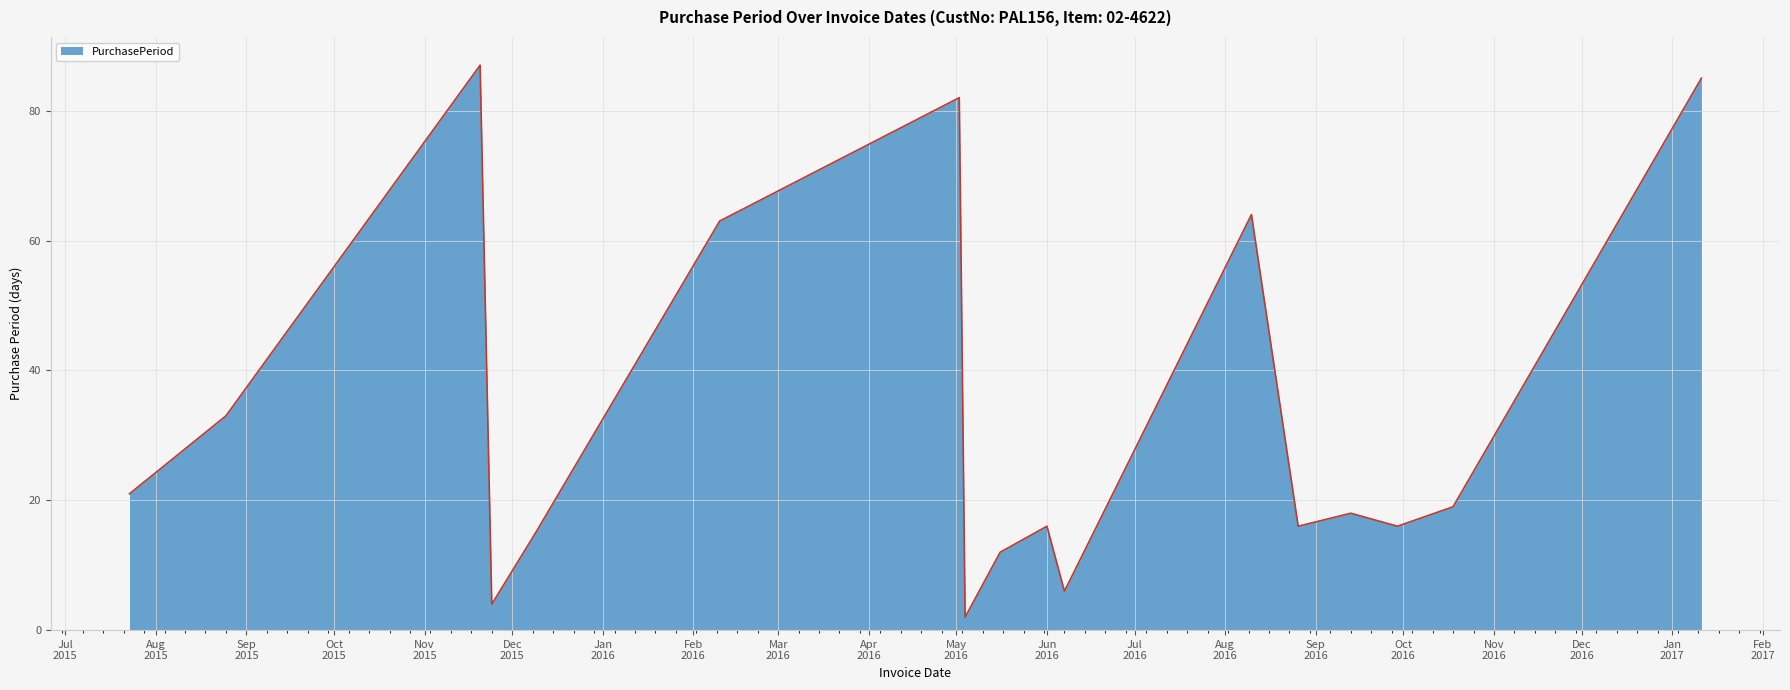

True or false: there are more than 1 points higher than both neighbors.

True